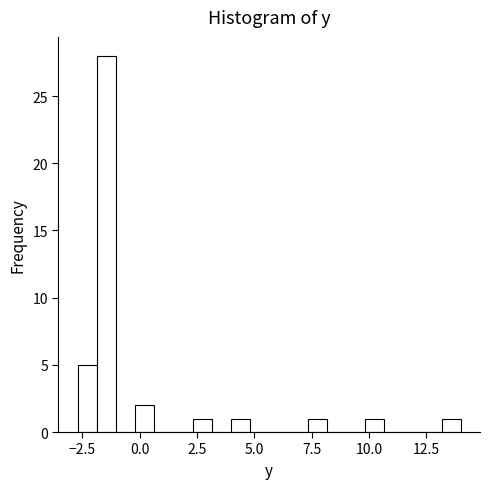

Around what value on the x-axis is the tallest bar? Give the approximate position of its centre, as read against the axis.

-1.5